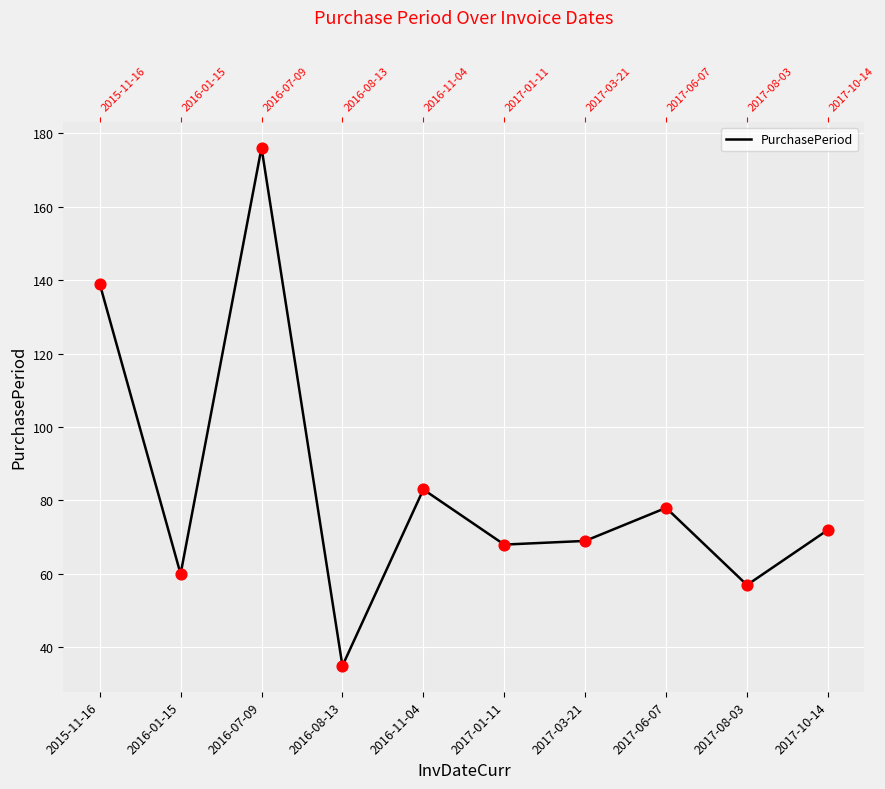

Between 2017-08-03 and 2017-01-11, which is larger?

2017-01-11